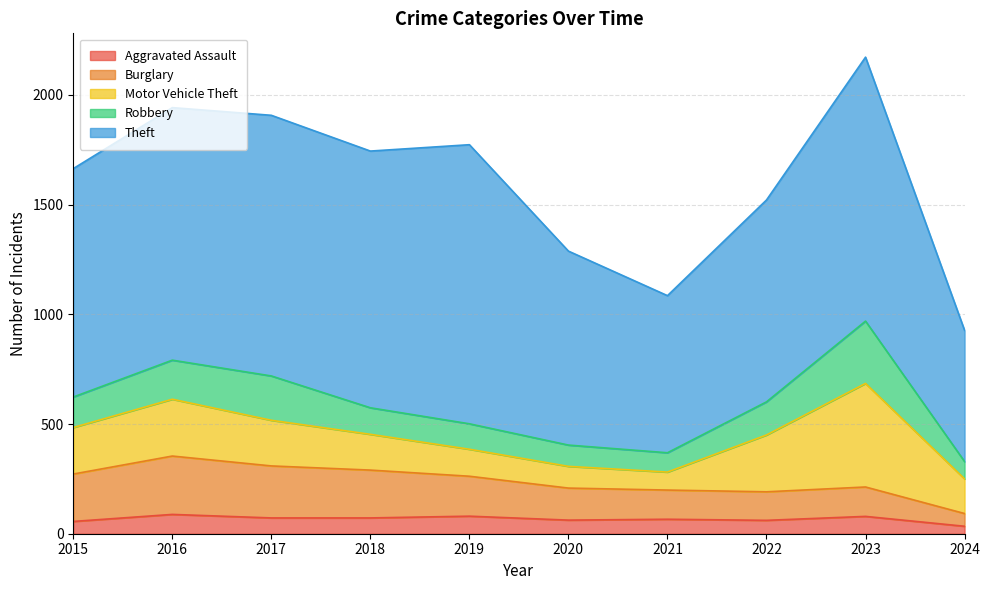

Which has a higher value, 2022 or 2024?

2022